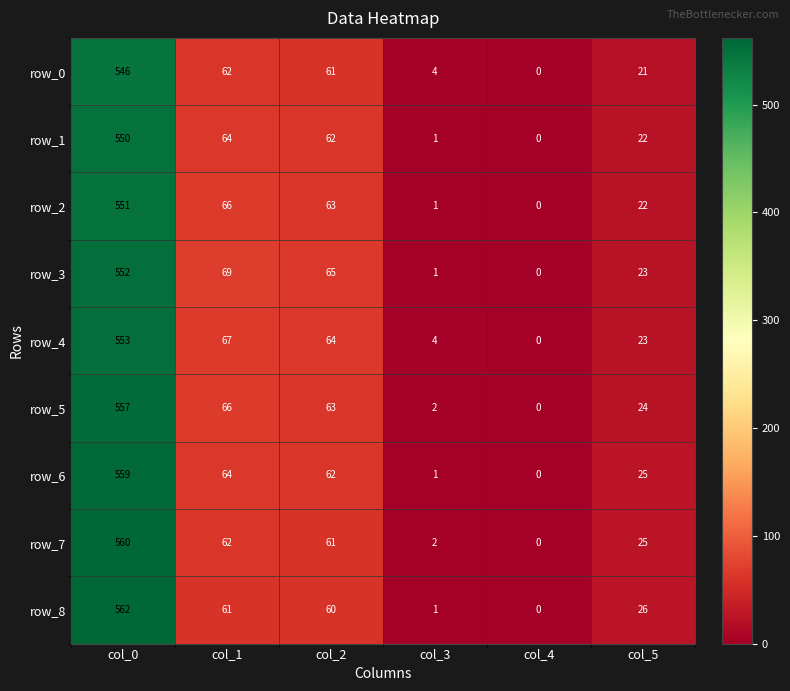

Reading left to right, transcribe all the data shown in this chart.

row_0: 546	62	61	4	0	21
row_1: 550	64	62	1	0	22
row_2: 551	66	63	1	0	22
row_3: 552	69	65	1	0	23
row_4: 553	67	64	4	0	23
row_5: 557	66	63	2	0	24
row_6: 559	64	62	1	0	25
row_7: 560	62	61	2	0	25
row_8: 562	61	60	1	0	26